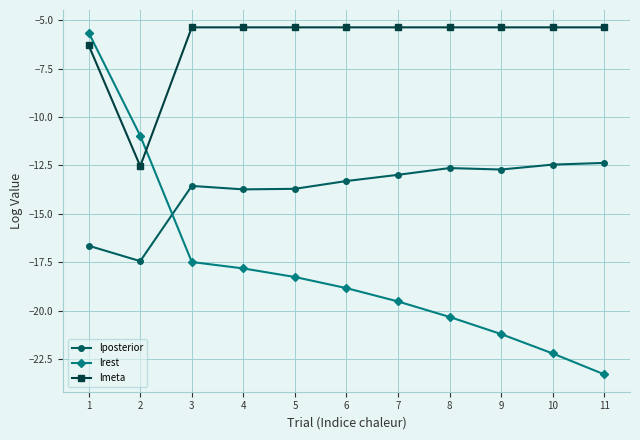

True or false: lrest has more than 2 interior local peaks.

False